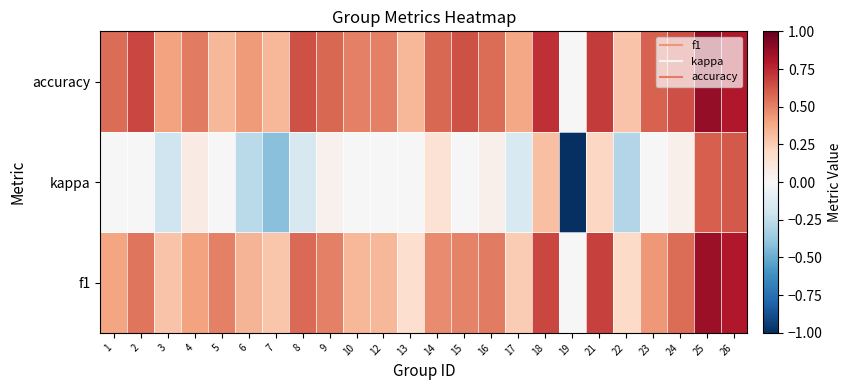

How many series are shown in this chart?

3